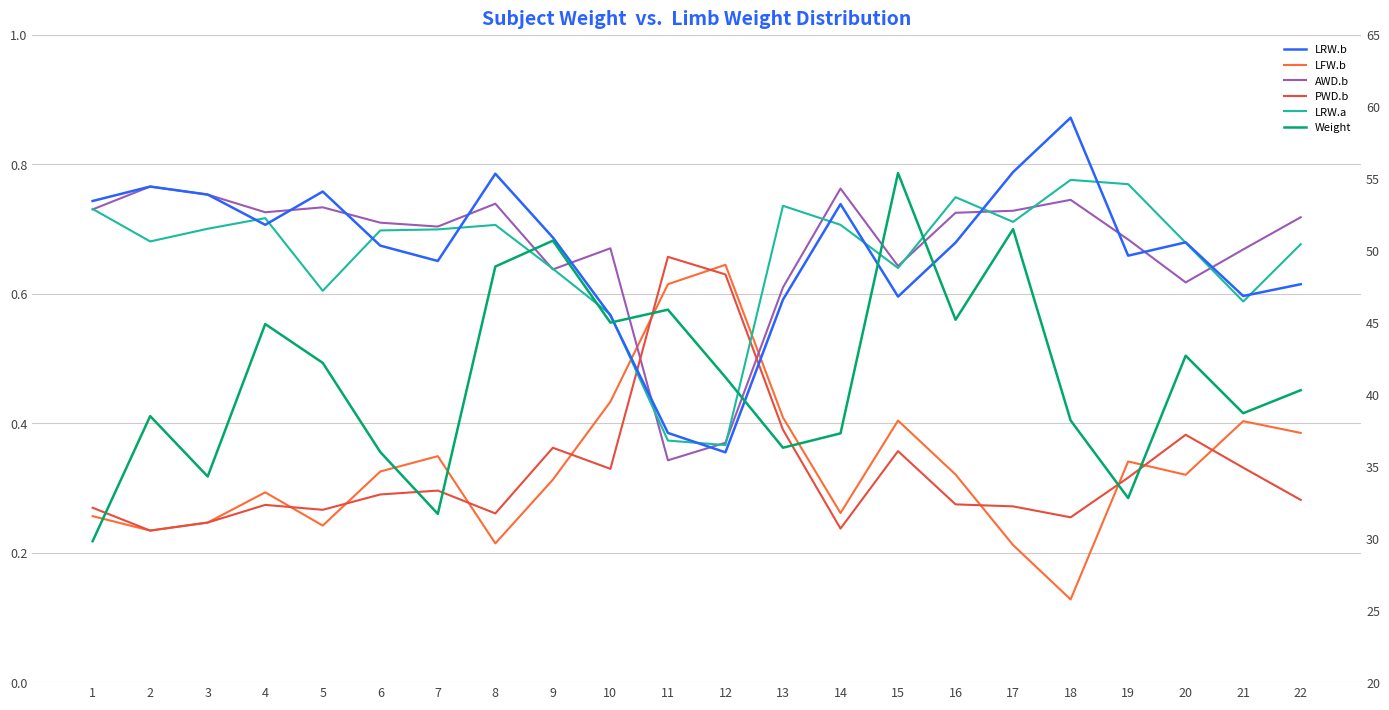

What are all the series names shown in the legend?

LRW.b, LFW.b, AWD.b, PWD.b, LRW.a, Weight